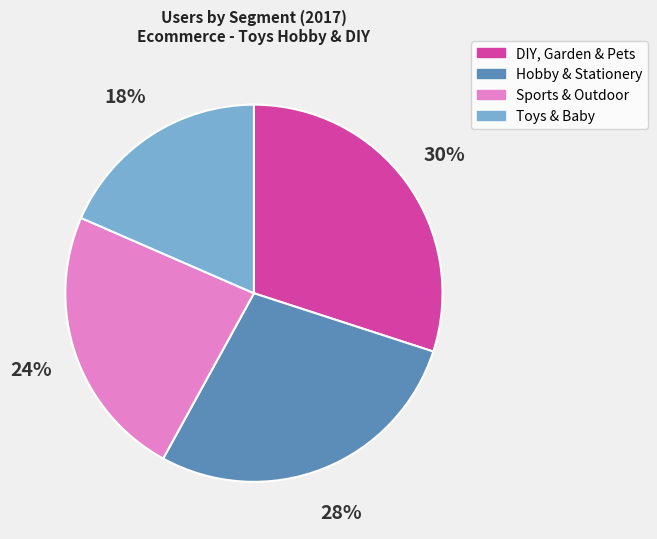

Combined, do Toys & Baby and Hobby & Stationery account for over 50%?

No